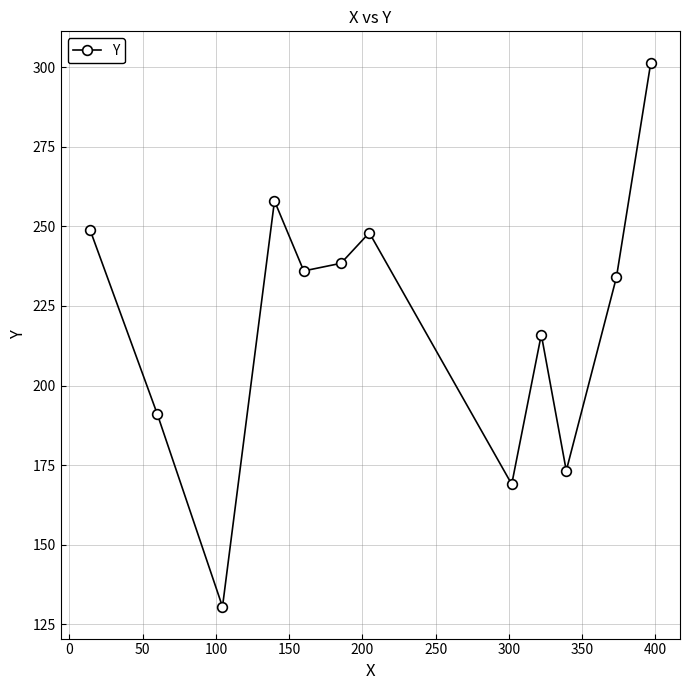

How many interior local valleys (lower than both neighbors) does the data have?

4